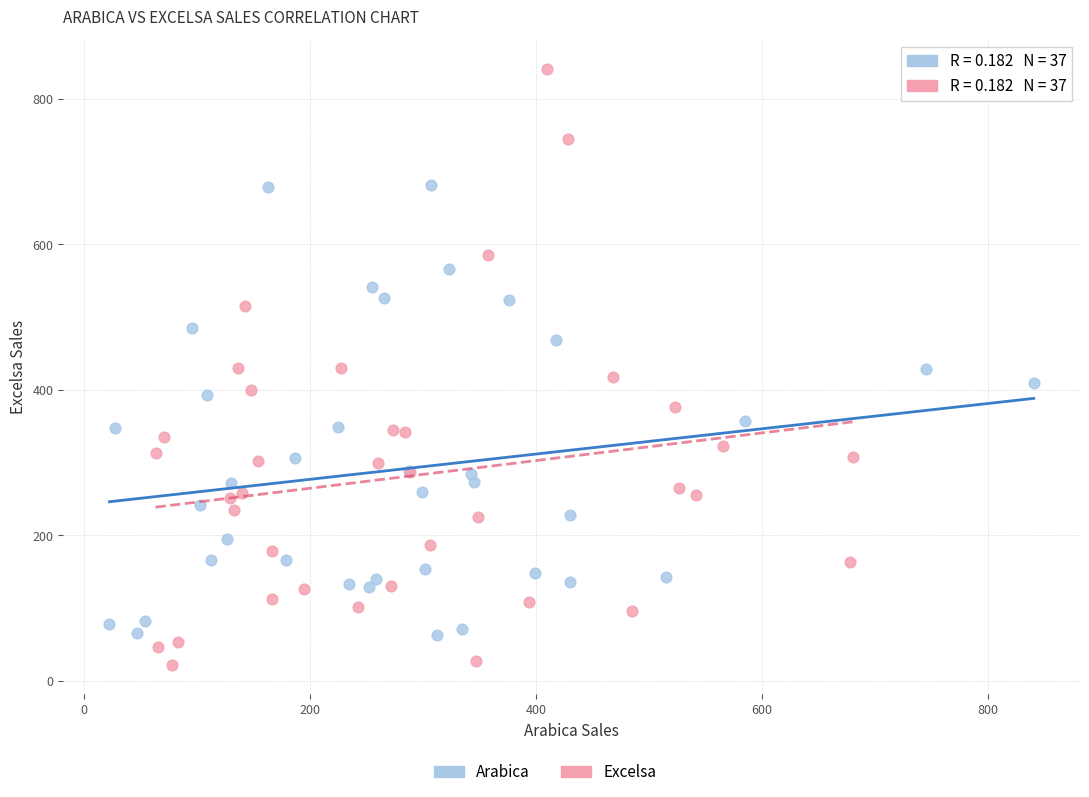

Which series reaches the minimum Y coordinate?

Excelsa